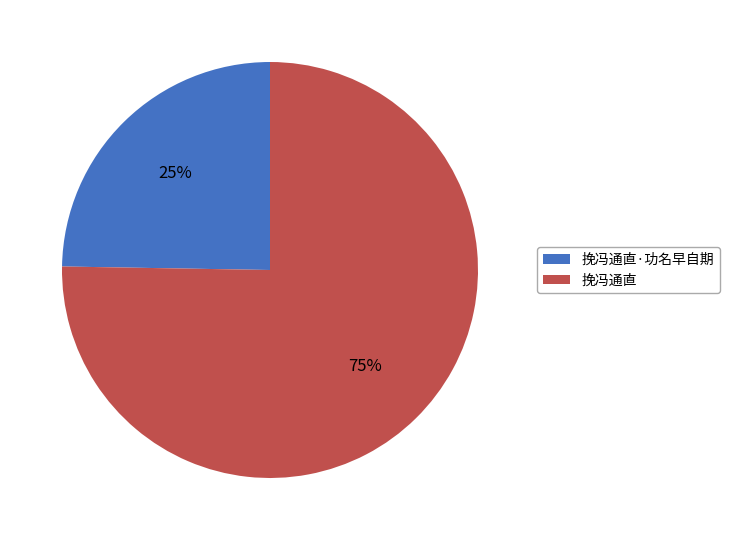

Between 挽冯通直 and 挽冯通直·功名早自期, which is larger?

挽冯通直